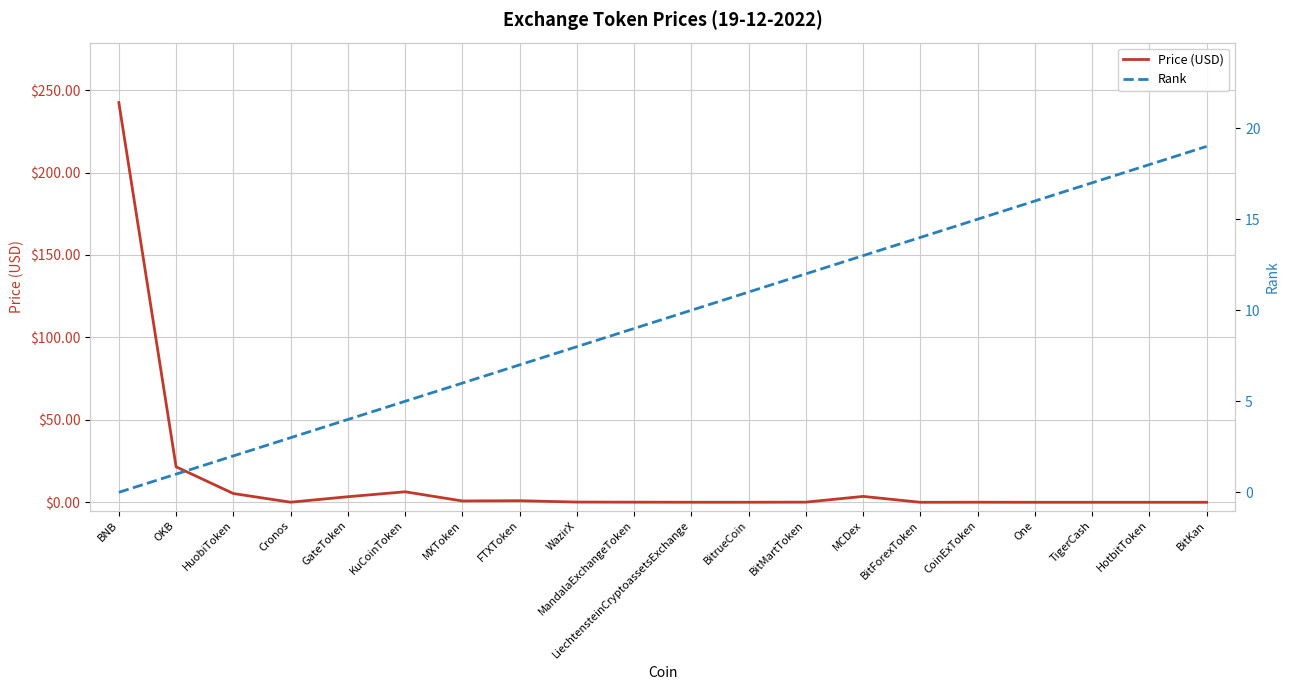

Rank the series by their average value, from highest to lowest.

Price (USD), Rank